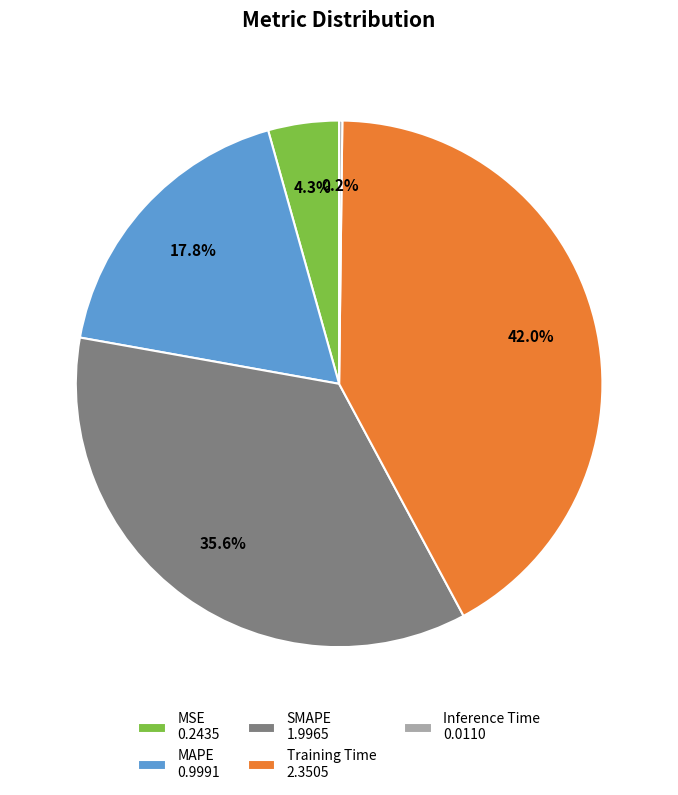

True or false: SMAPE accounts for 26% of the total.

False